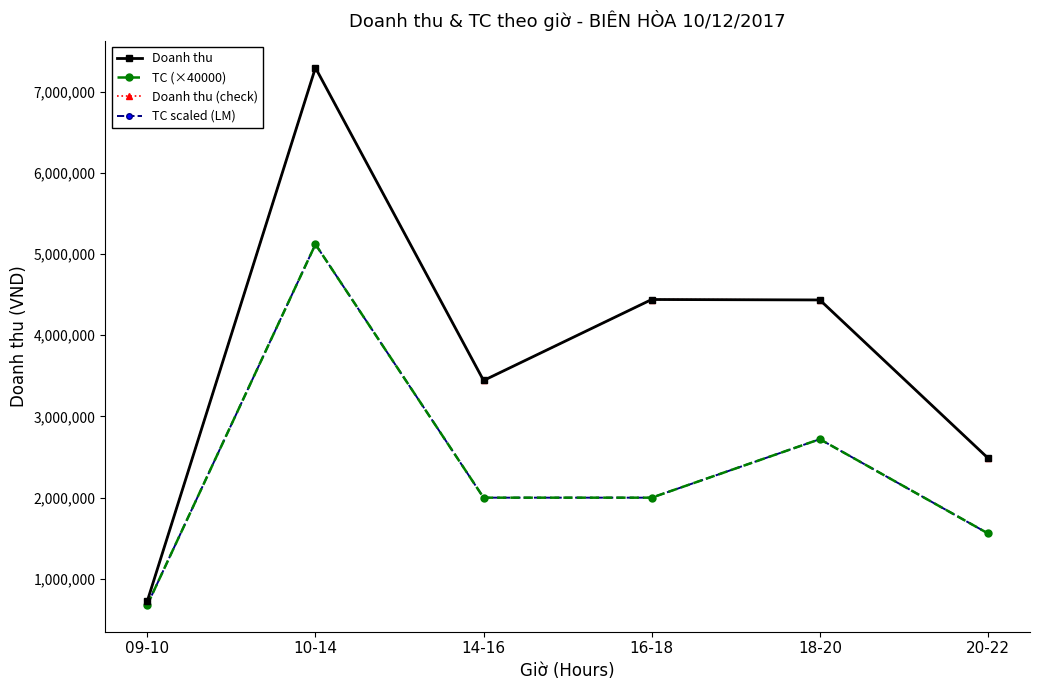

Which series has the widest spread of values?

Doanh thu